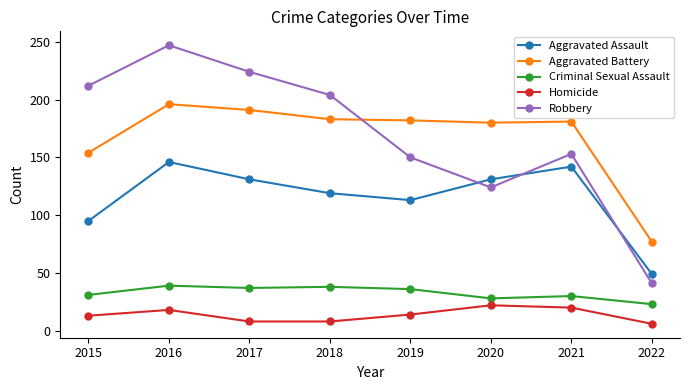

True or false: Aggravated Assault and Homicide intersect in this chart.

False